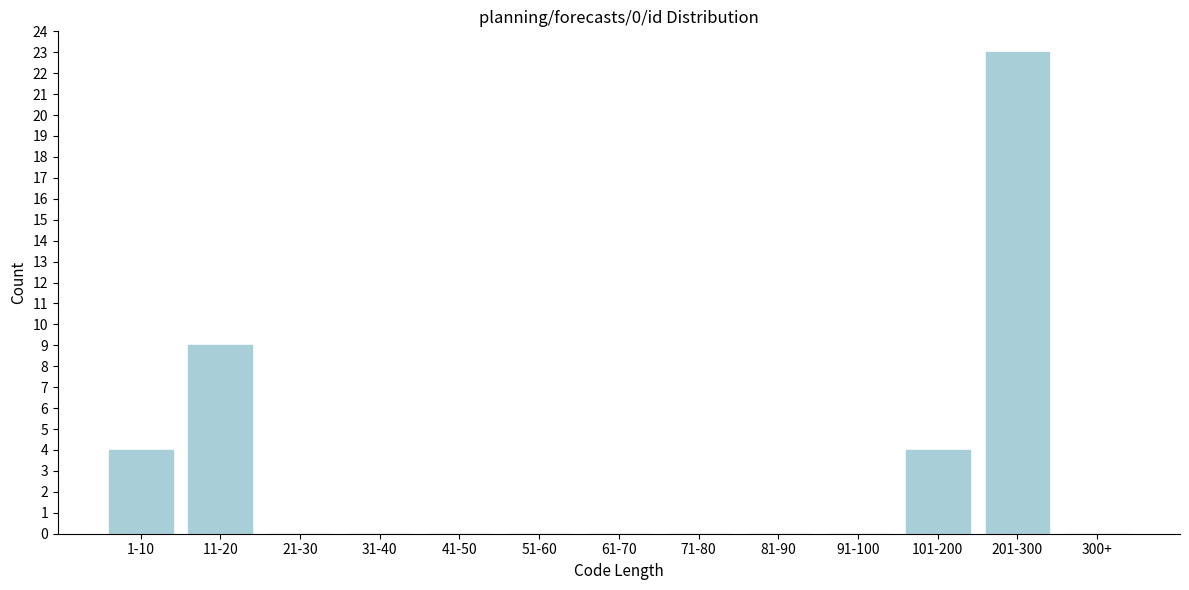

Reading right to left, list all the values displayed in this chart.

300+=0	201-300=23	101-200=4	91-100=0	81-90=0	71-80=0	61-70=0	51-60=0	41-50=0	31-40=0	21-30=0	11-20=9	1-10=4